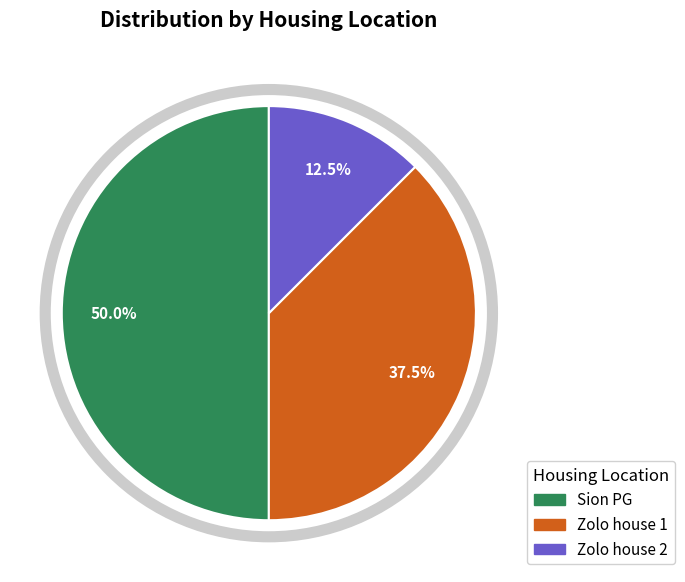

To the nearest percent, what is the difference between the Sion PG and Zolo house 1 slice percentages?

12%